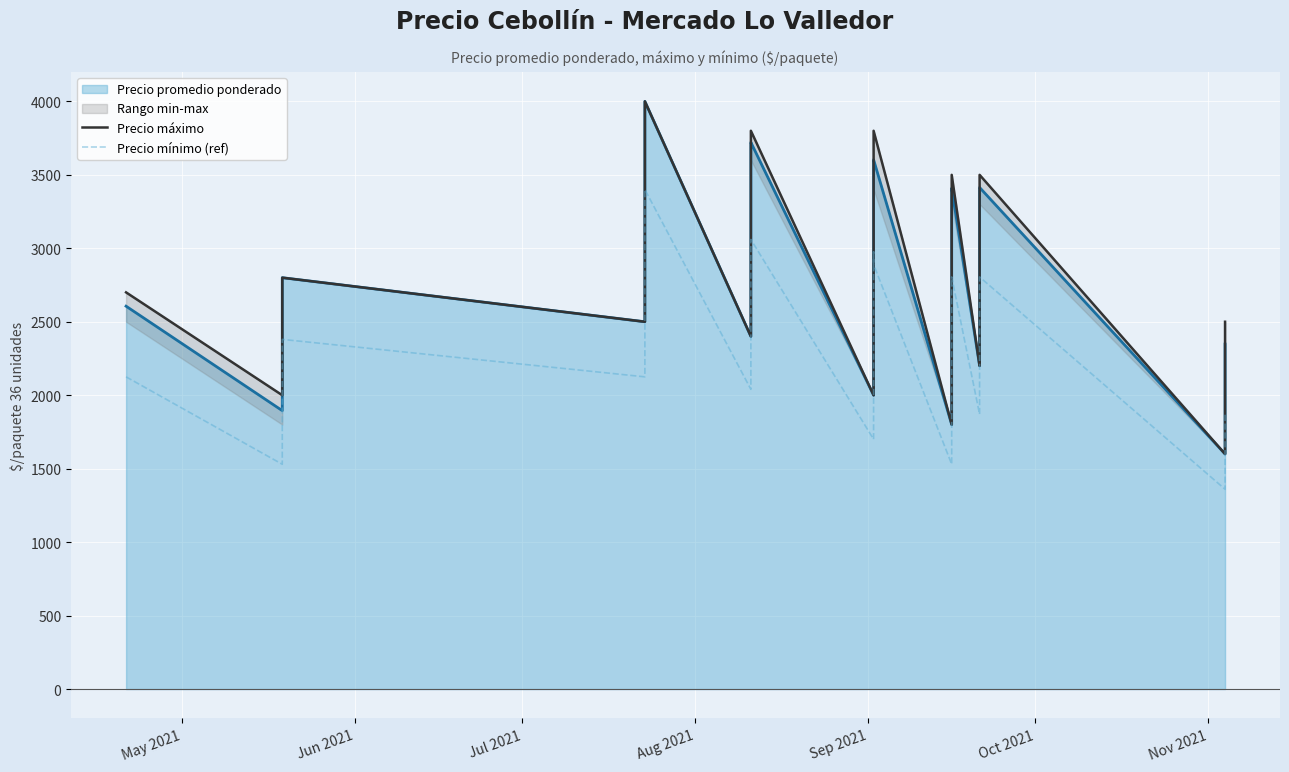

True or false: Precio mínimo (ref) has more than 0 interior local peaks.

True